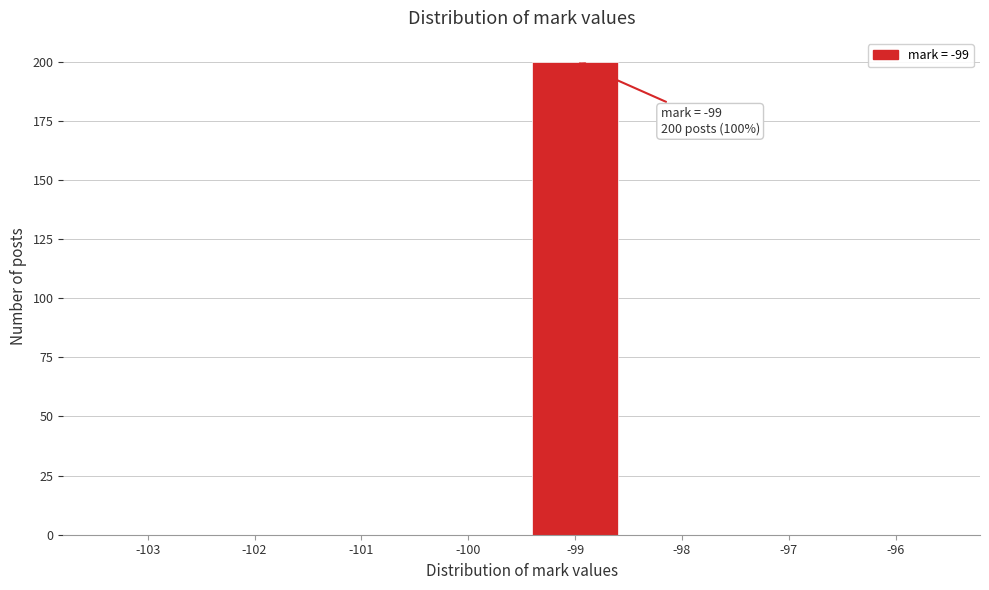

Reading right to left, transcribe all the data shown in this chart.

-96=0	-97=0	-98=0	-99=200	-100=0	-101=0	-102=0	-103=0